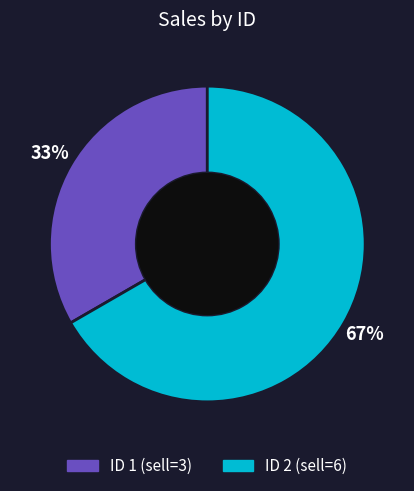

To the nearest percent, what is the average slice percentage?

50%